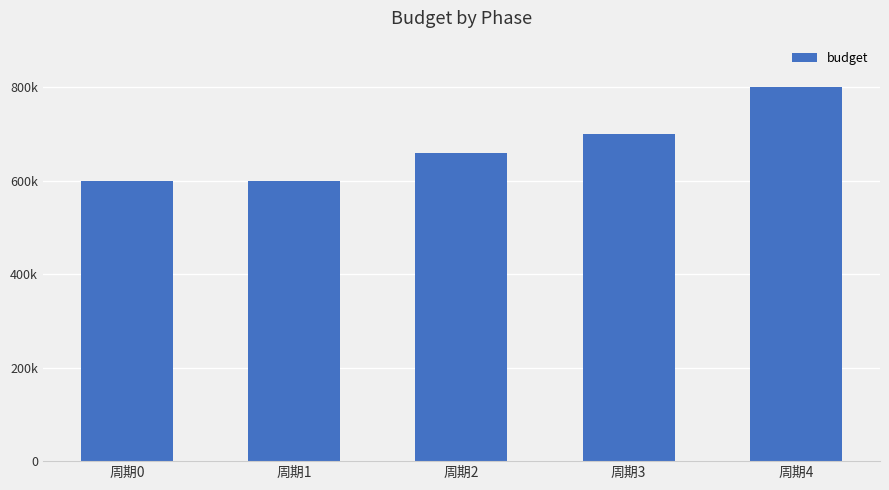

How many data points are above 660000?

2